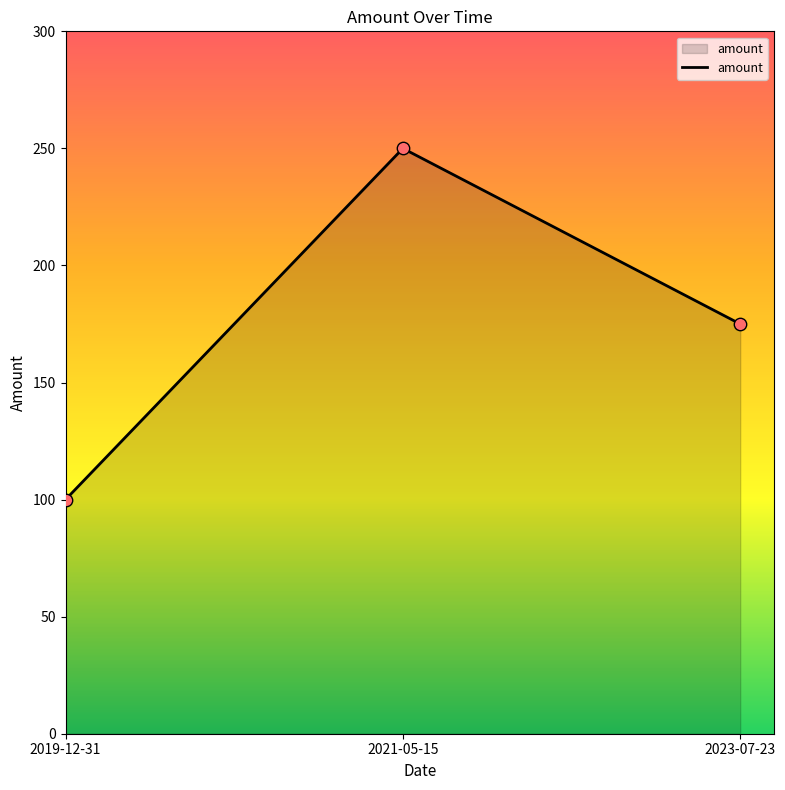

Between 2019-12-31 and 2021-05-15, which is larger?

2021-05-15